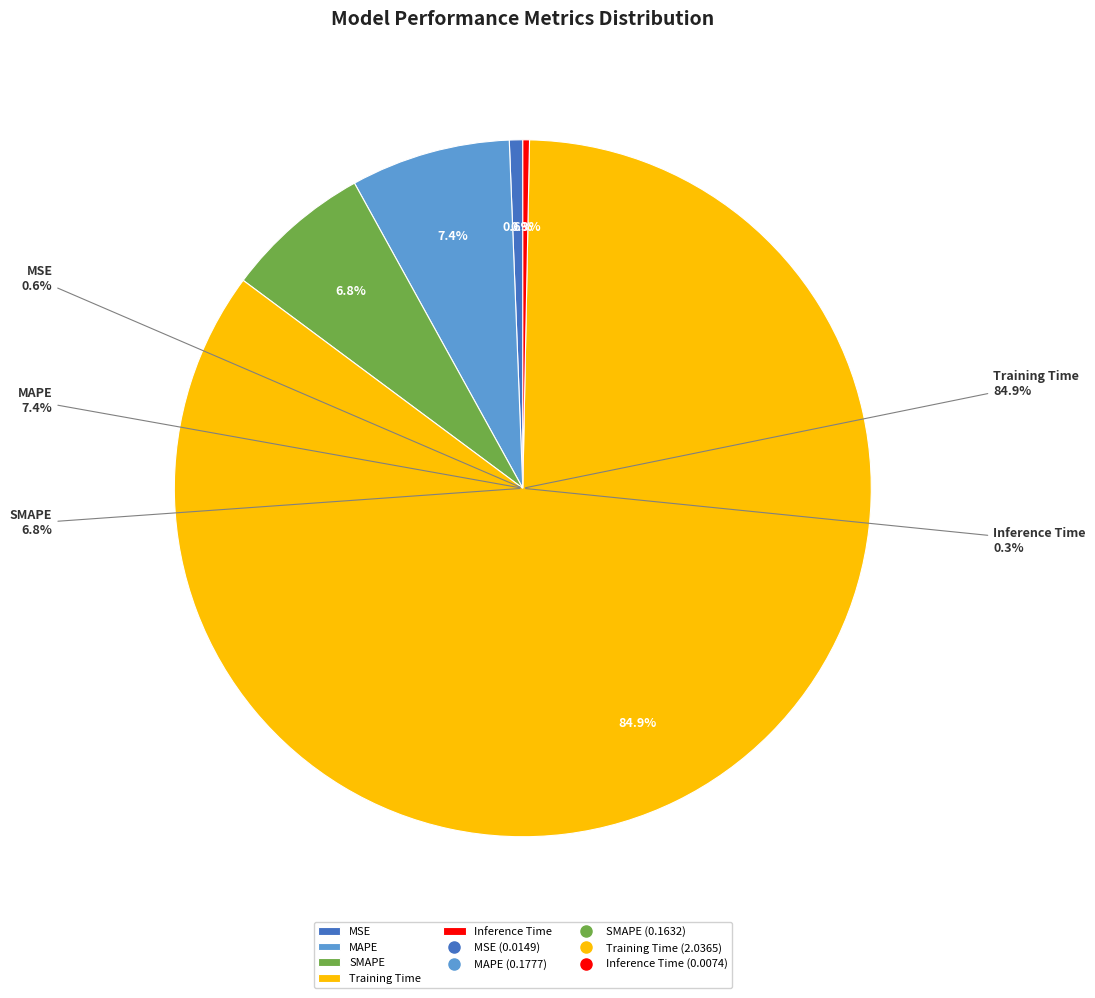

To the nearest percent, what is the average slice percentage?

20%